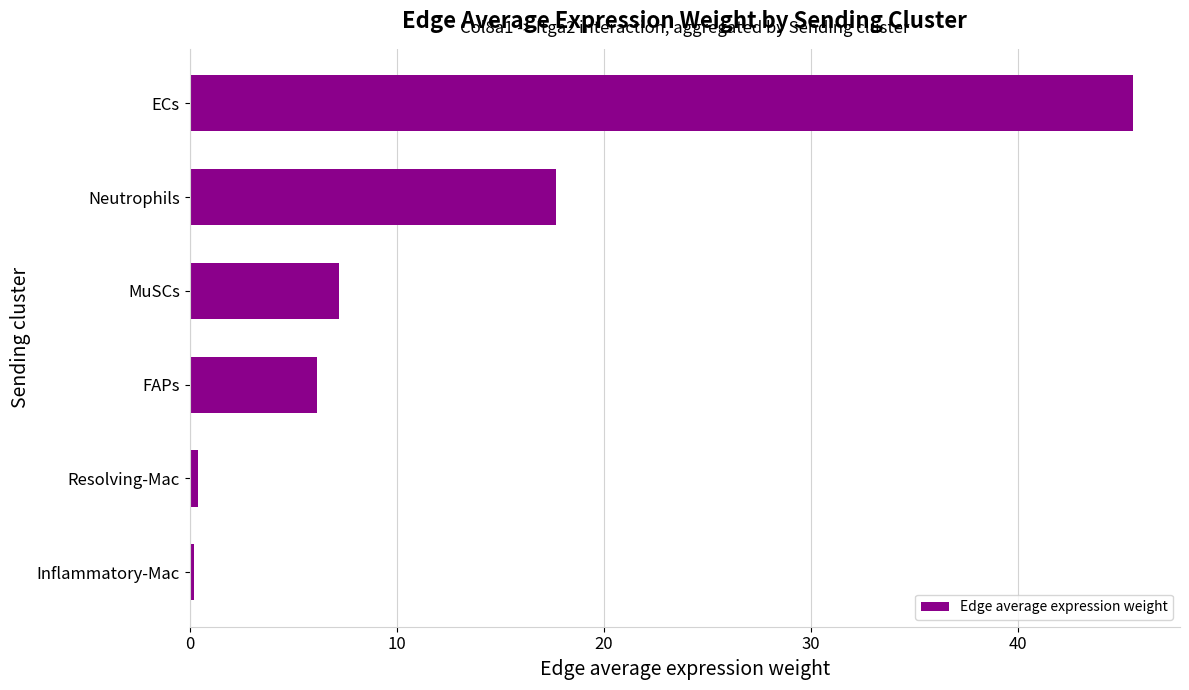

What is the difference between the maximum and minimum values?

45.3